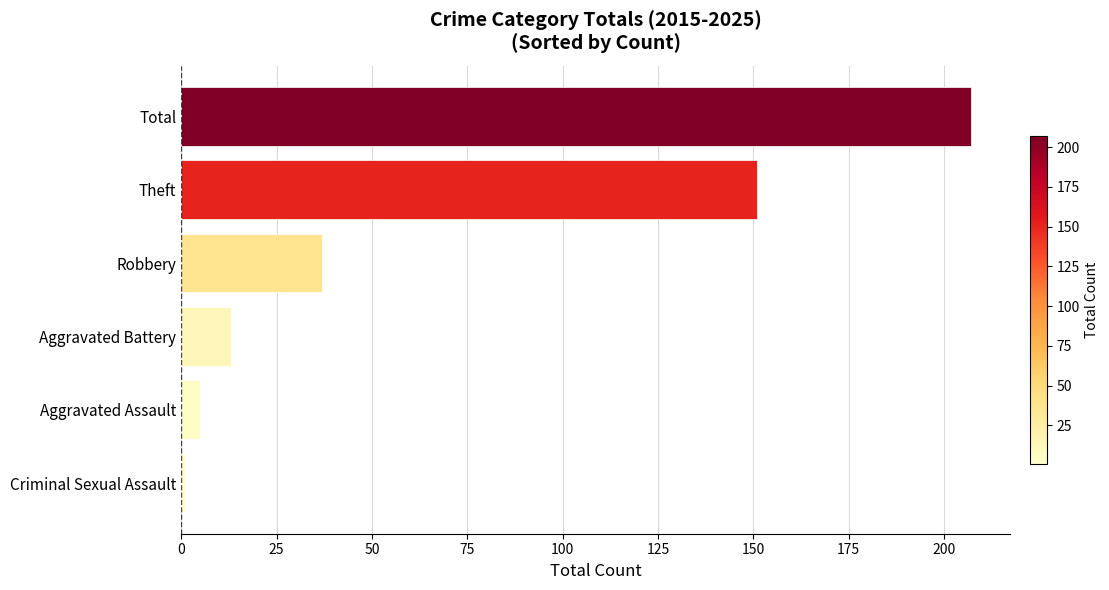

What is the change in value from Robbery to Theft?

+114